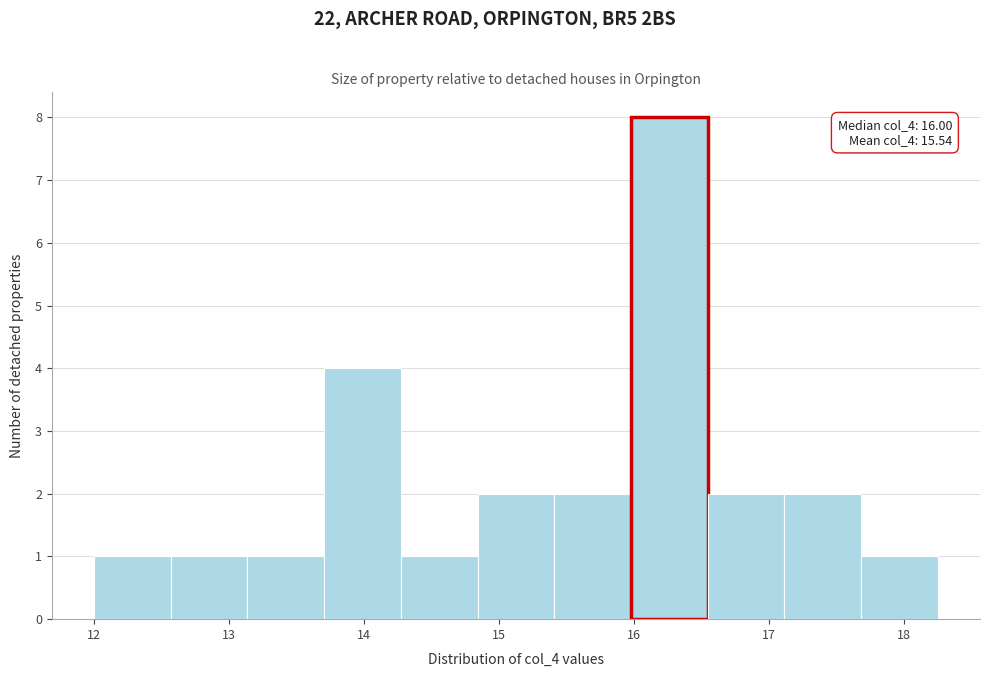

Over which range of the x-axis is the bar tallest?

16.0 to 16.5